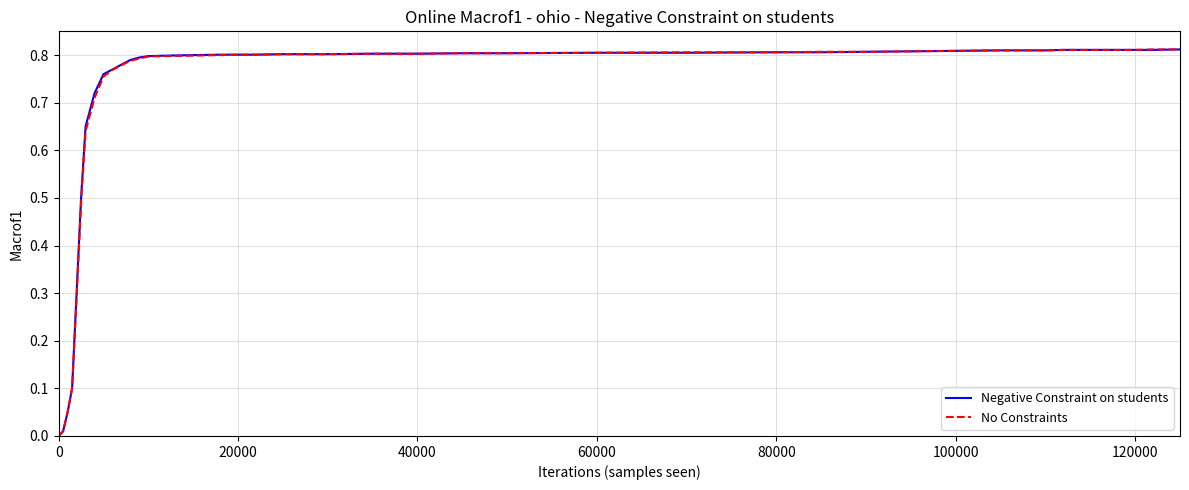

What is the sum of all No Constraints values?

27.9